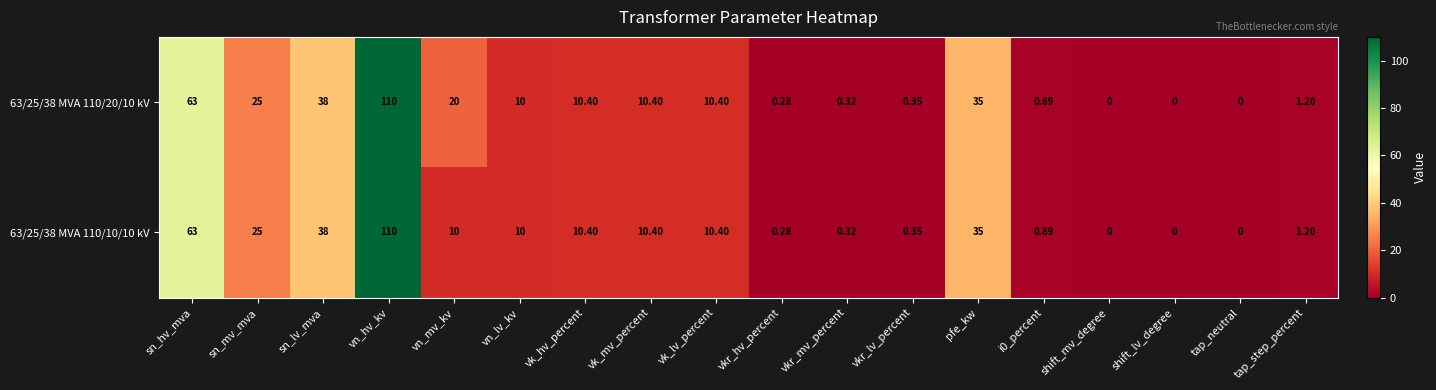

What is the maximum value shown in the chart?

110.0